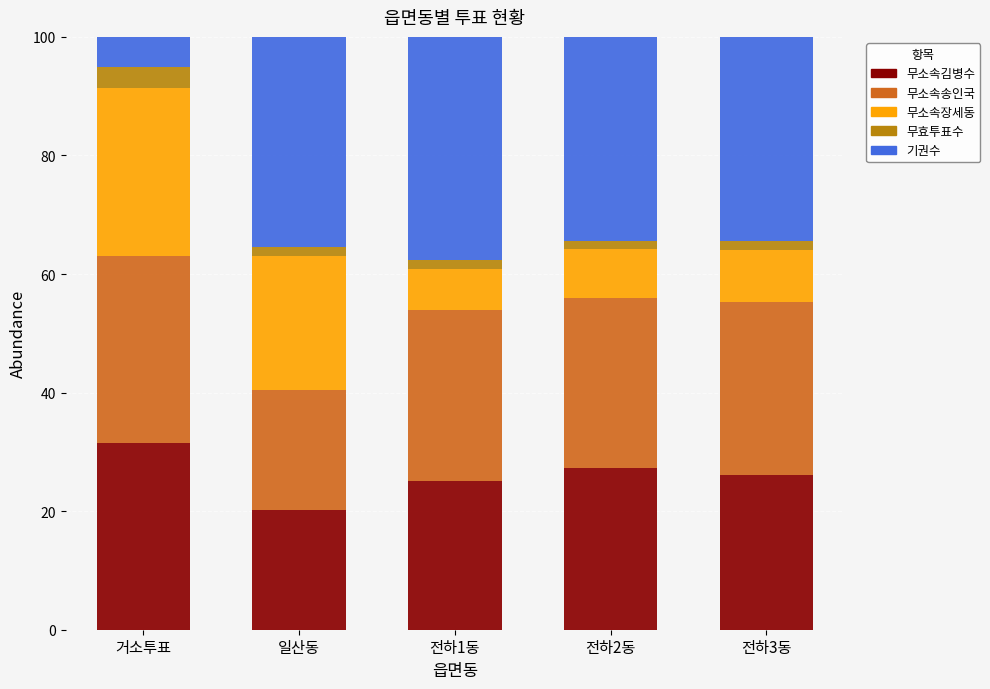

What is the average value of the 무소속김병수 series?

26.0